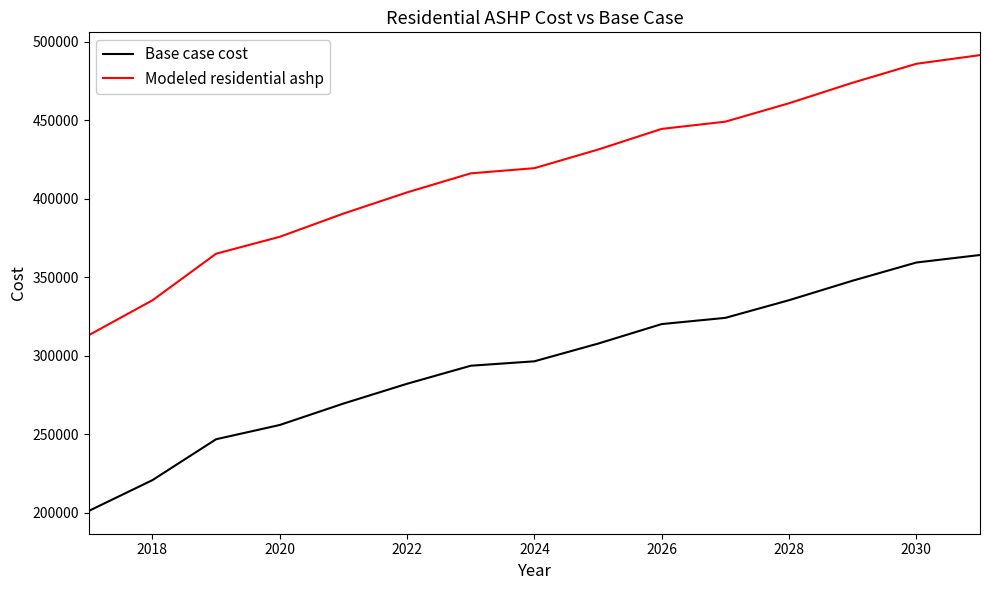

True or false: Modeled residential ashp has more than 1 interior local peaks.

False